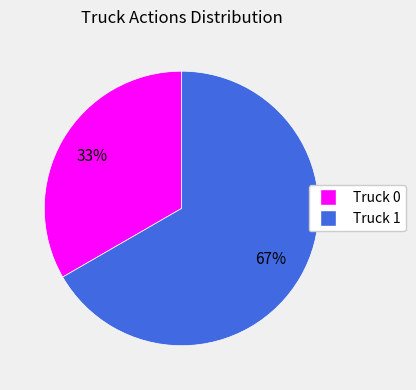

Combined, do Truck 0 and Truck 1 account for over 50%?

Yes